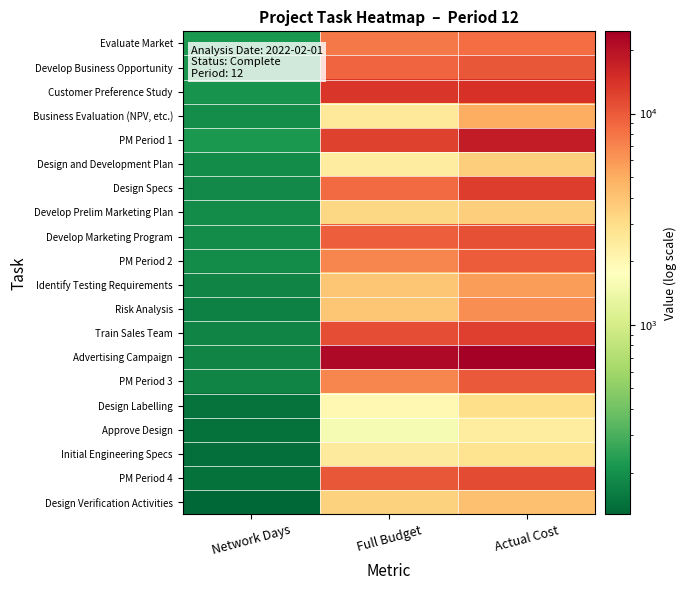

What is the smallest value displayed?

127.0